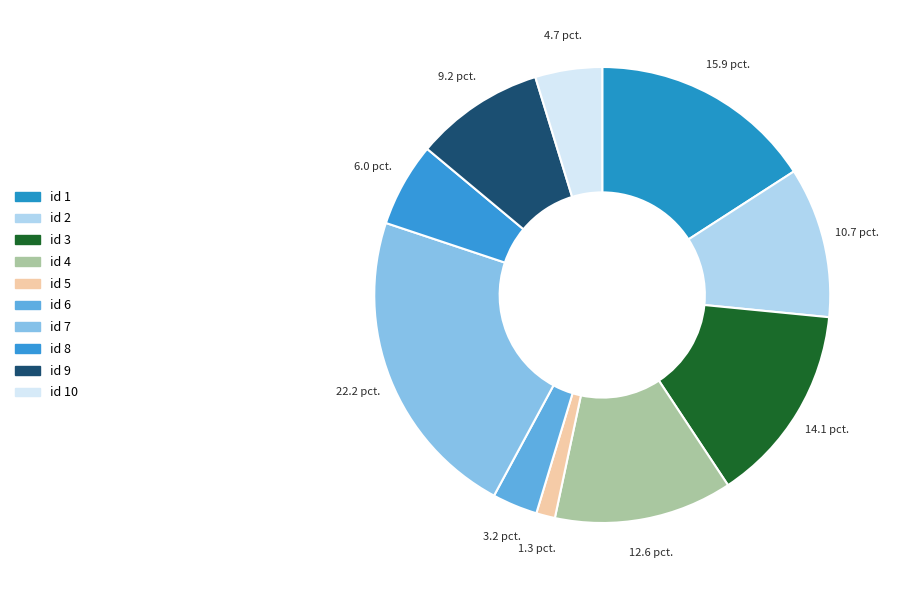

Count the number of slices in the pie.

10